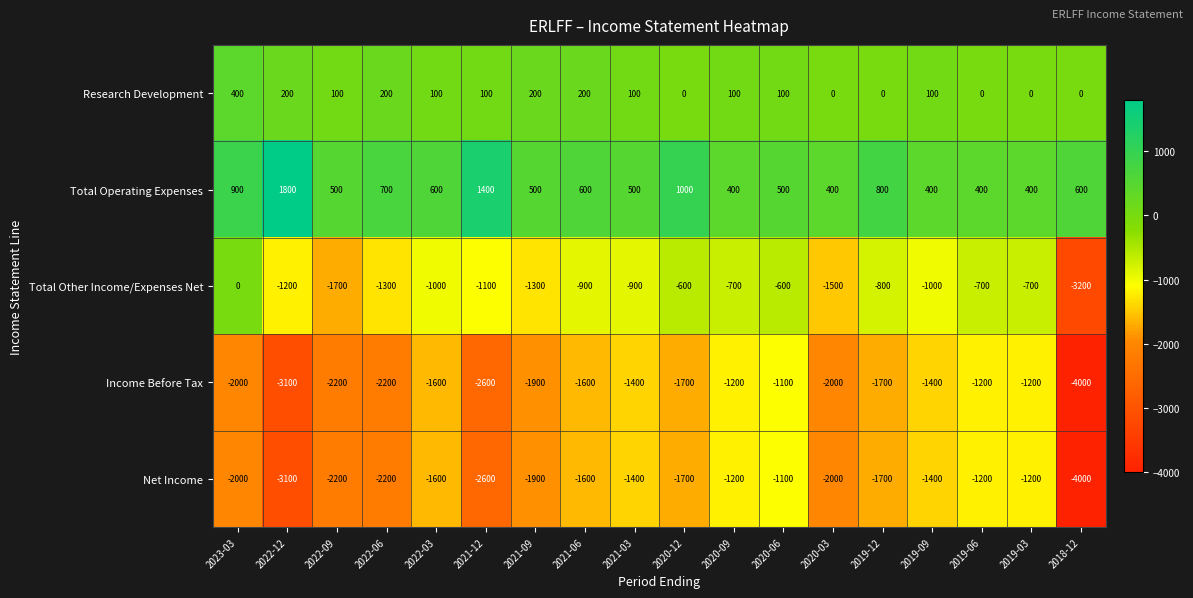

At which label does Research Development first exceed 100?

2023-03